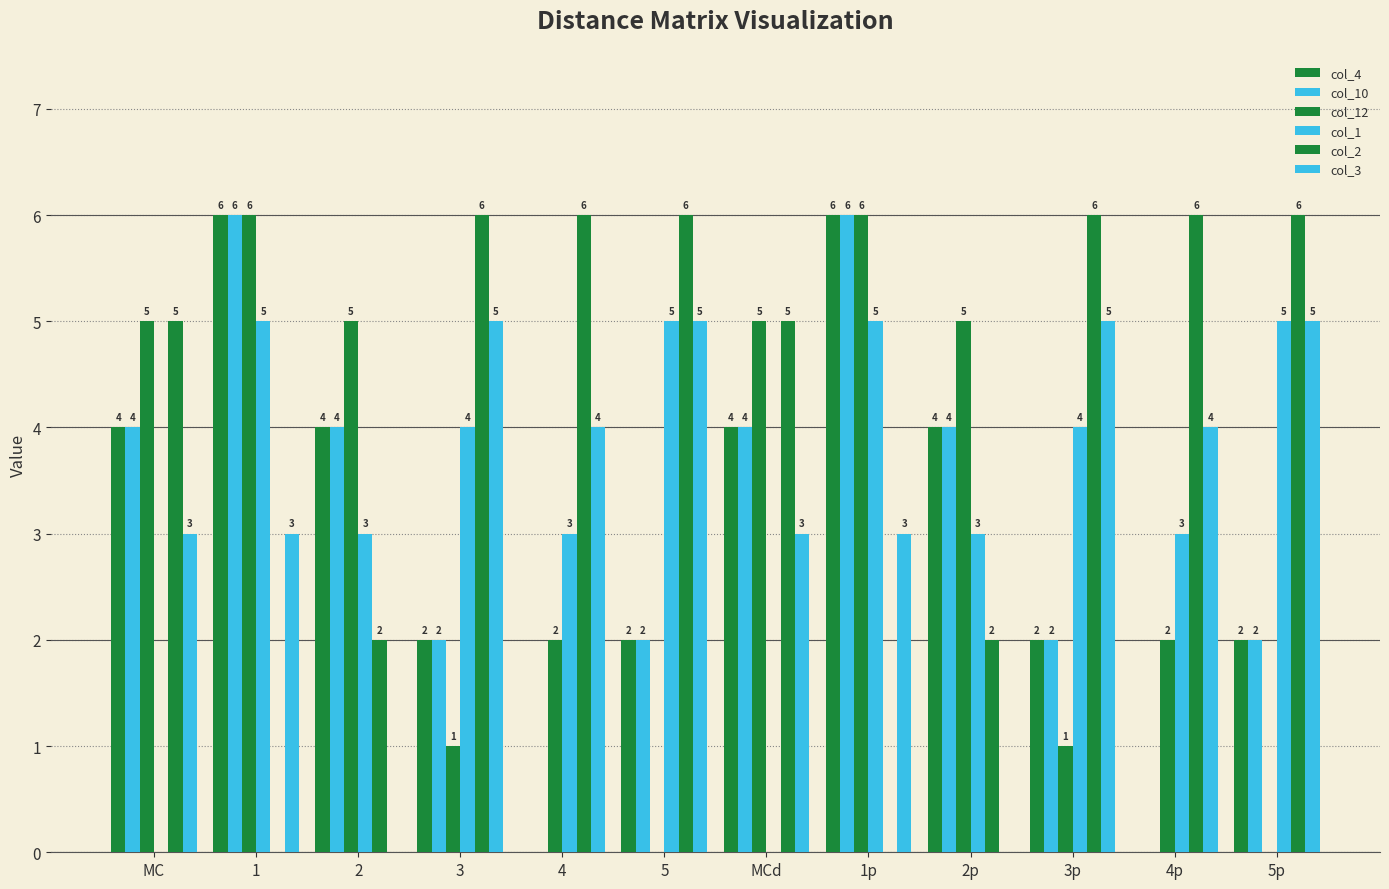

At how many categories does at least one series exceed 5?

8